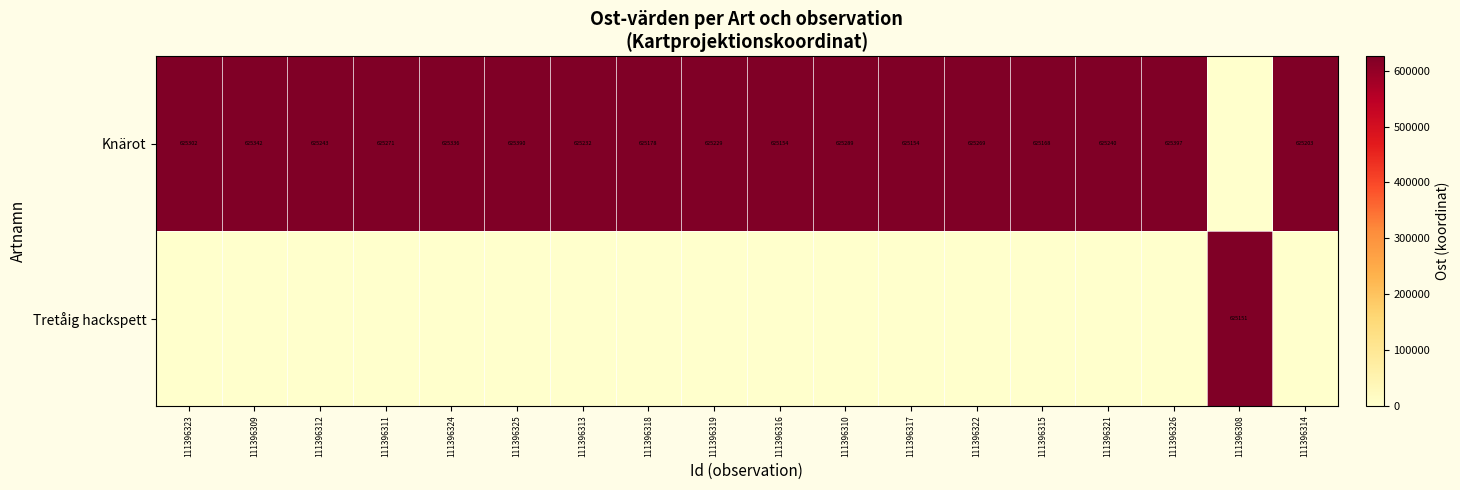

The value of Knärot at 111396321 is 625240. True or false?

True